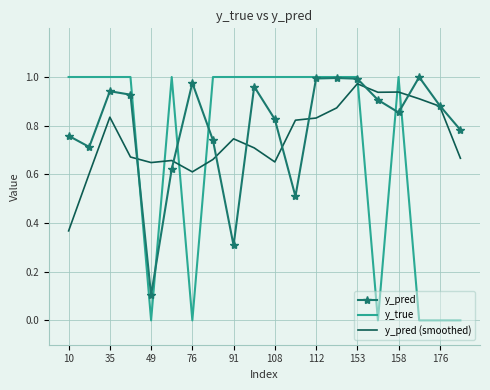

Which series has the widest spread of values?

y_true